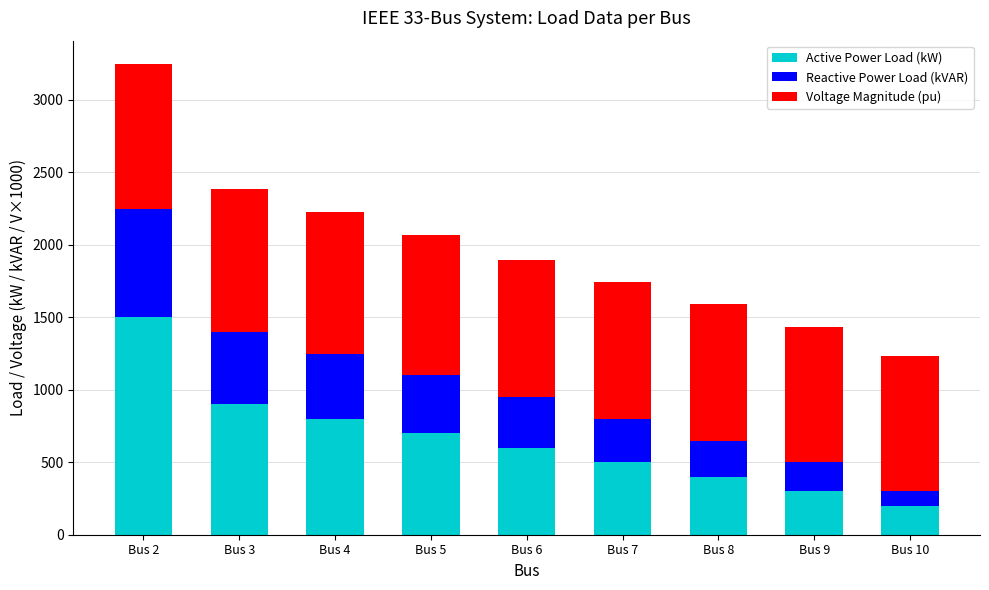

What is the total value across all series at Bus 8?

1590.7